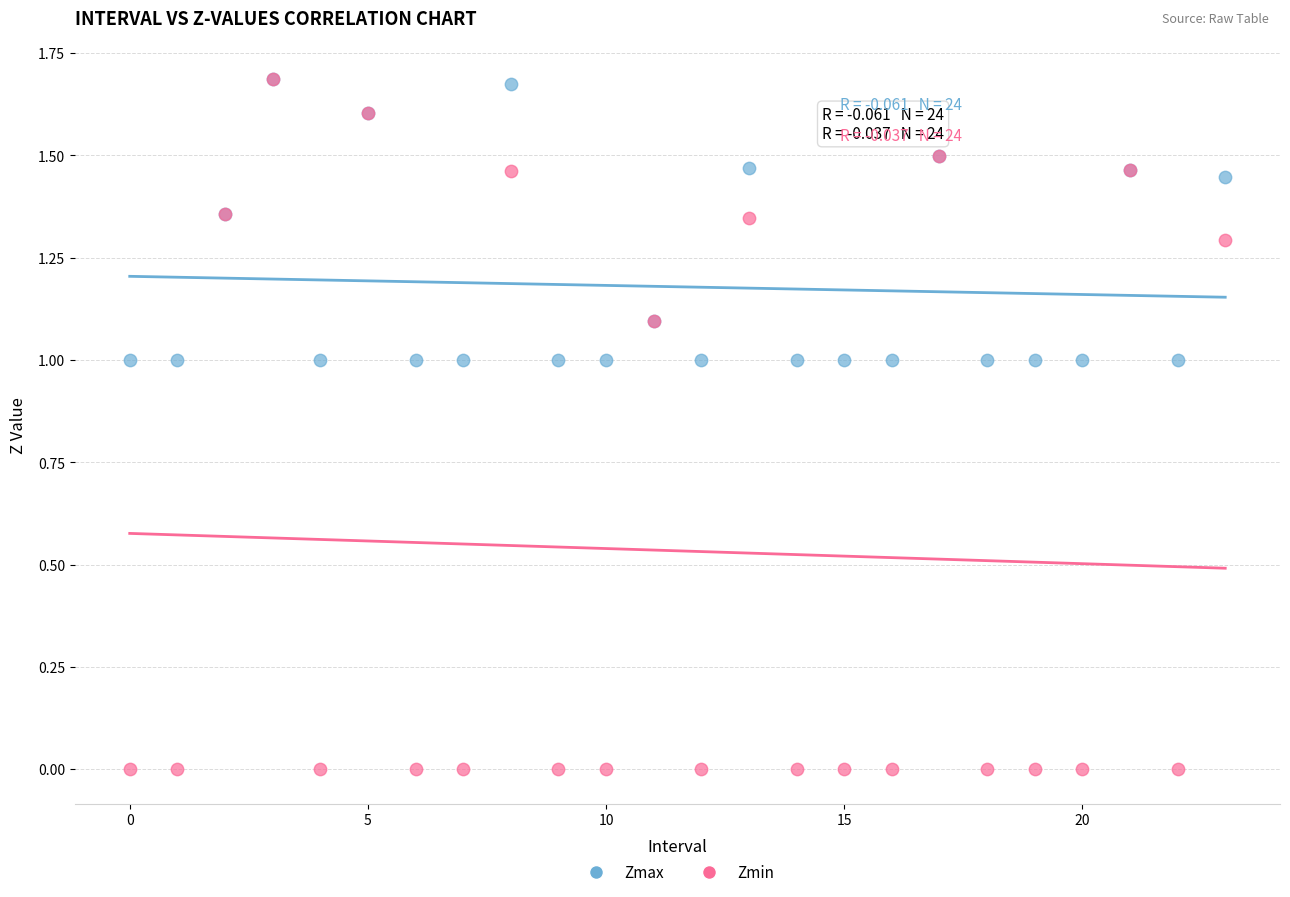

Which series contains the lowest Y value?

Zmin